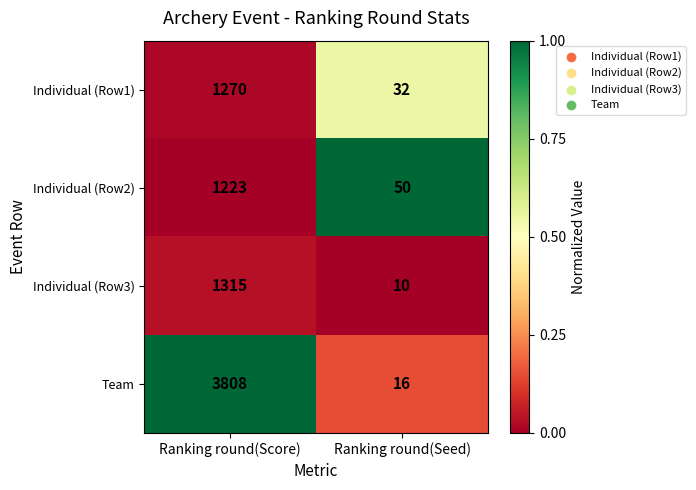

Which label corresponds to the smallest value in the chart?

Ranking round(Seed)